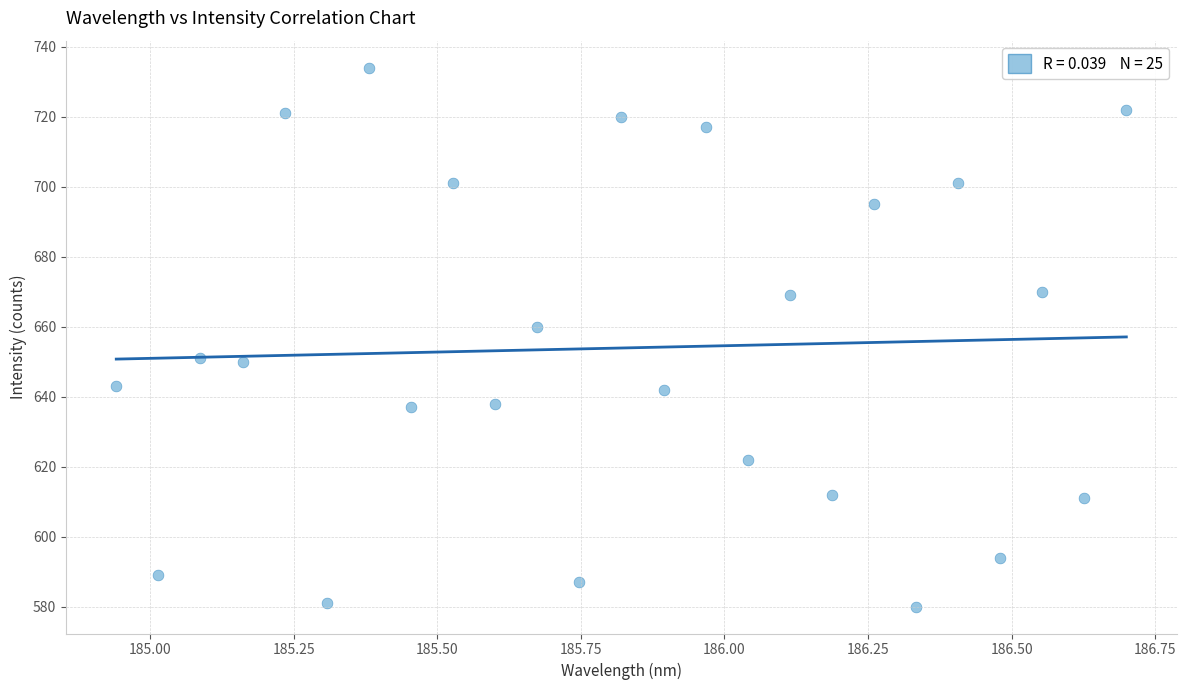

What Y value in the scatter plot is closest to 657?

660